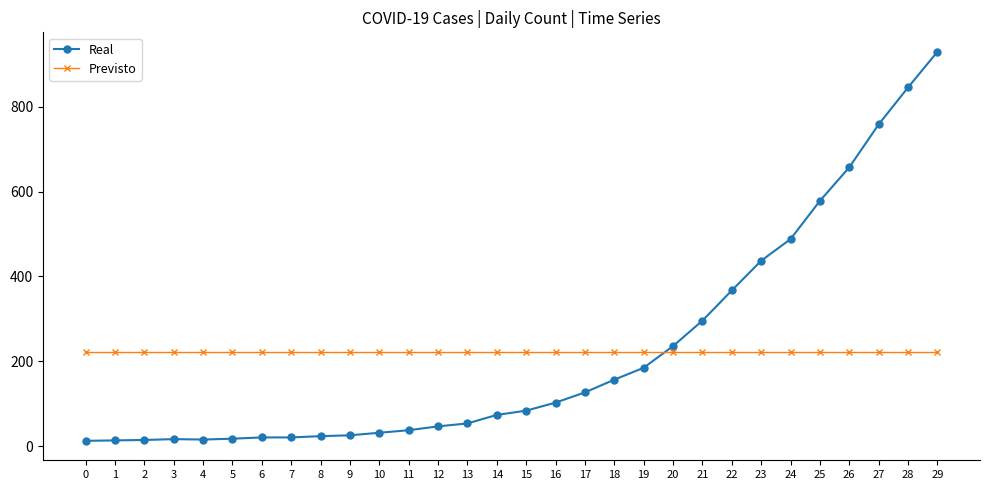

At how many categories does at least one series exceed 403?

7